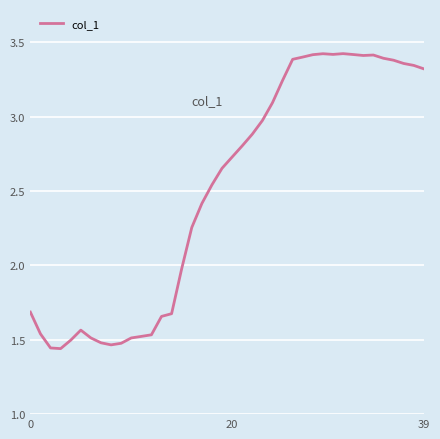

Does the chart display data point markers on the line(s)?

No